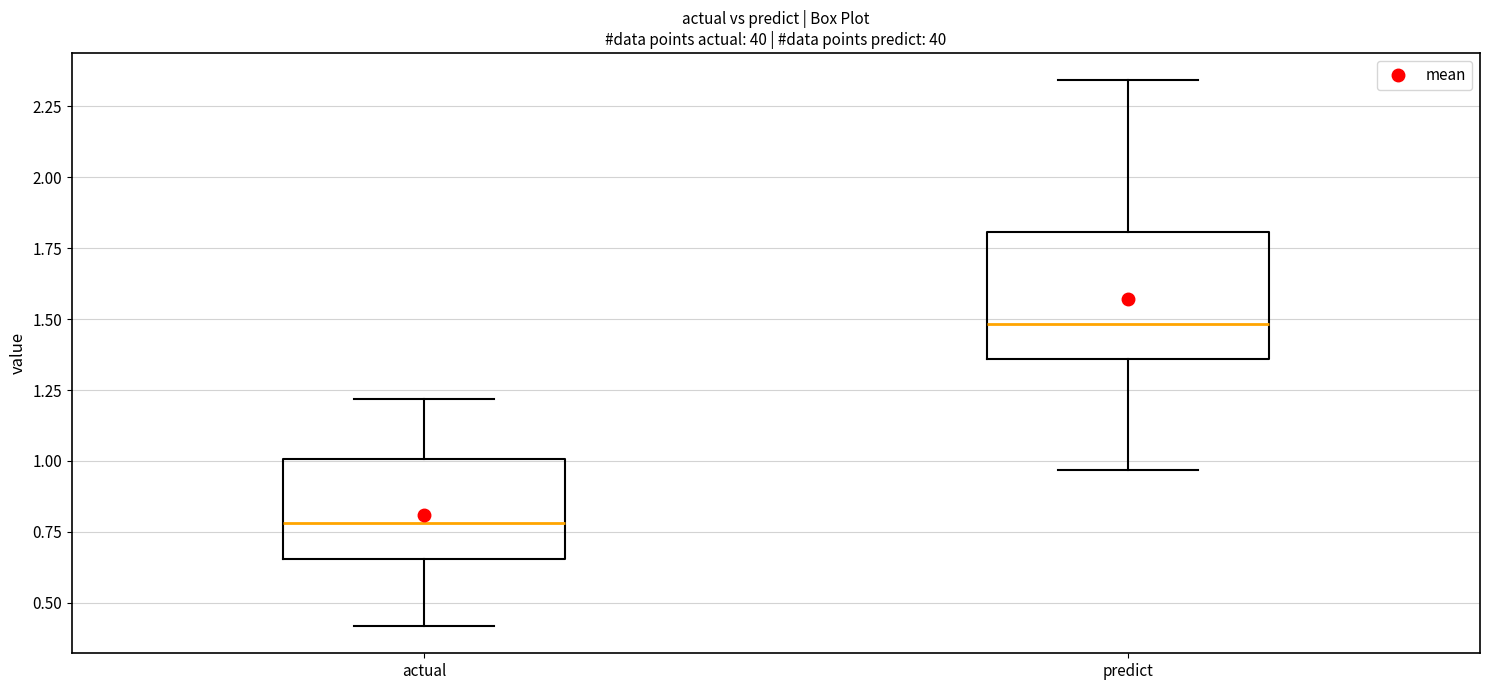

Where does the median line of the box for actual sit on the y-axis? The values are not printed on the chart, so give them approximately, as read against the axis.

0.80